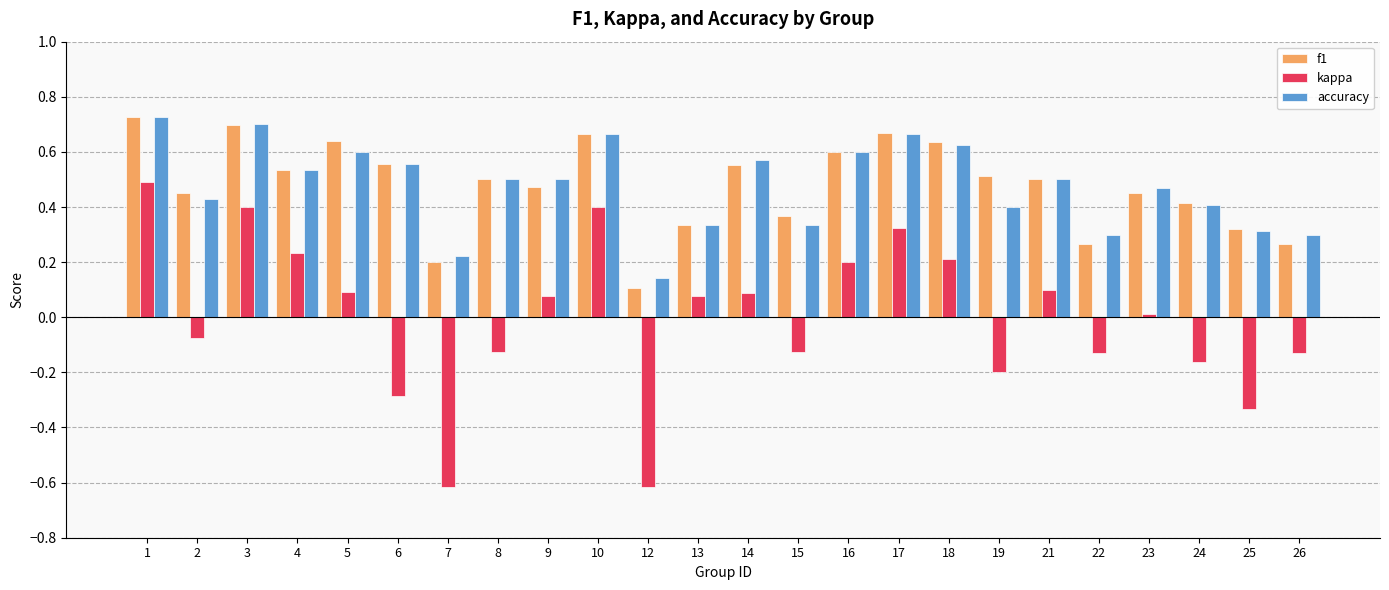

Which series has the largest range (max minus min)?

kappa